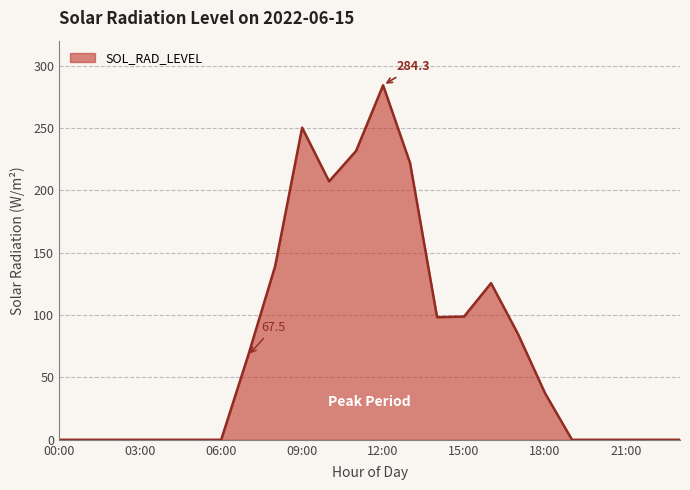

How many lines are shown in the chart?

1